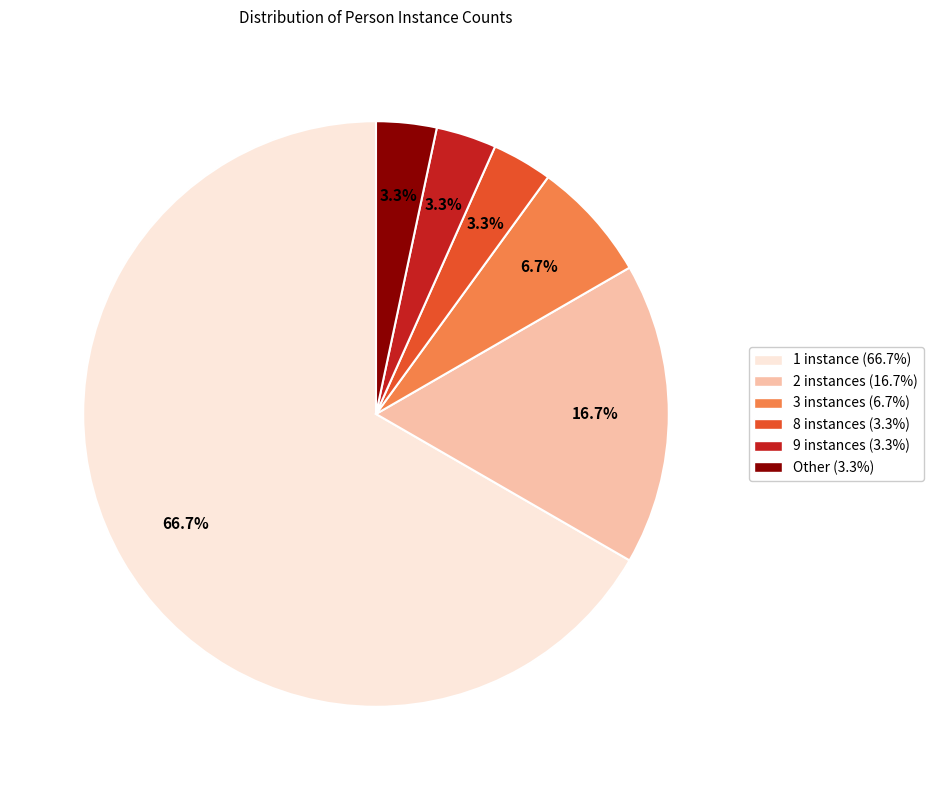

Is 9 instances (3.3%) the majority of the pie?

No